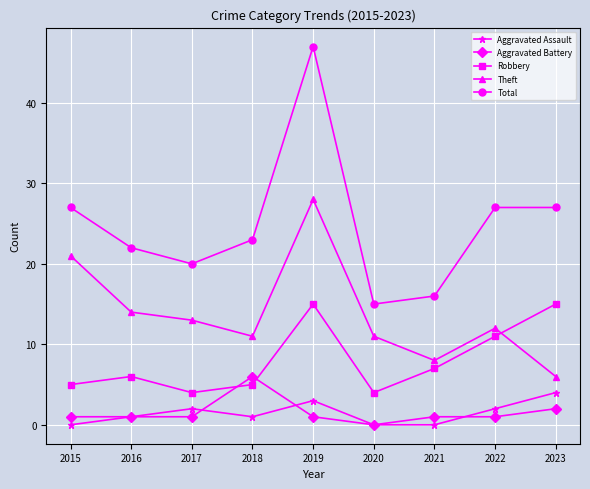

What value does the Aggravated Assault series have at 2023?

4